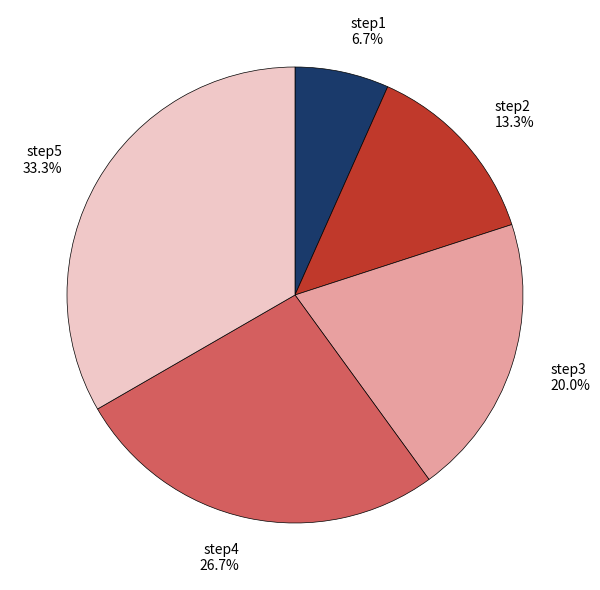

Does step1 account for over 50% of the chart?

No